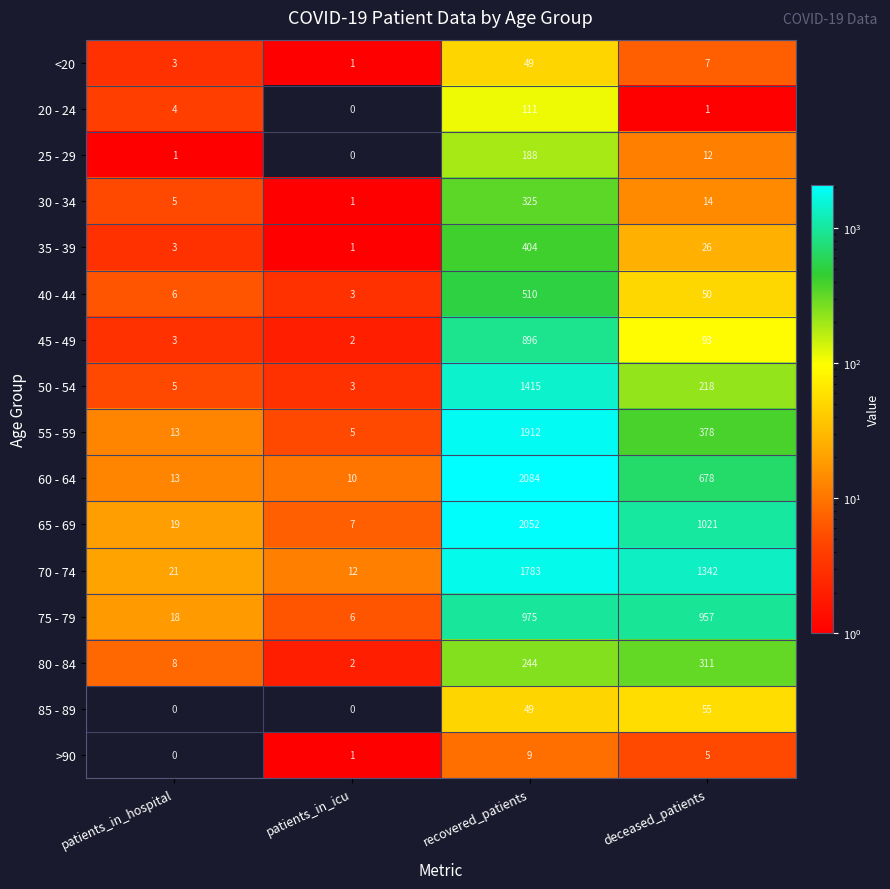

What is the spread (max minus min) of values at deceased_patients?

1341